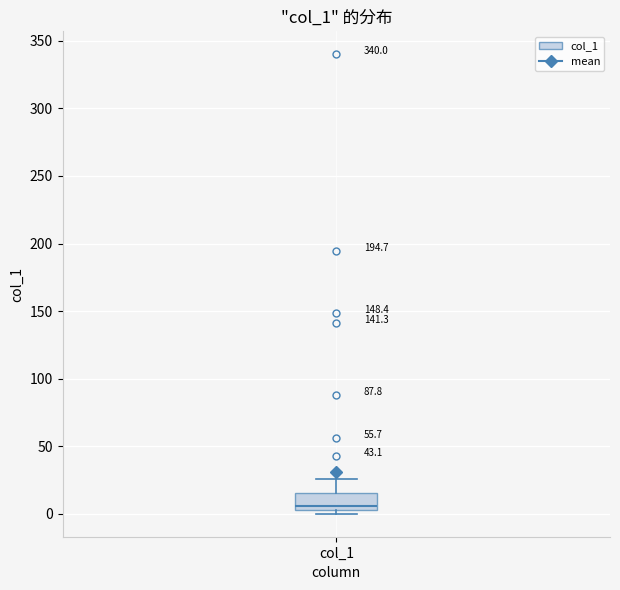

Transcribe this box plot: give where the median line is, the range the box spans, and where the two whiskers end, as read against the y-axis. The values are not printed on the chart, so give them approximately, as read against the axis.

median 5 (just above the box's lower edge), box 5 to 15, whiskers 0 to 25